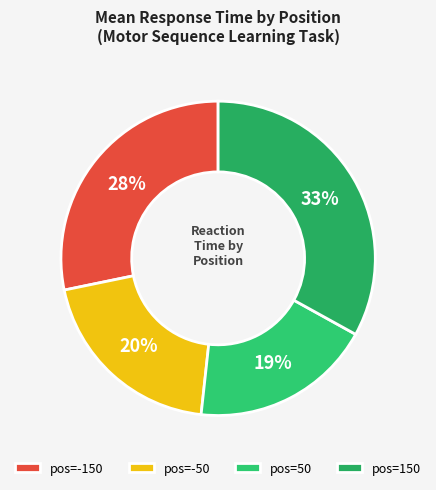

Count the number of slices in the pie.

4